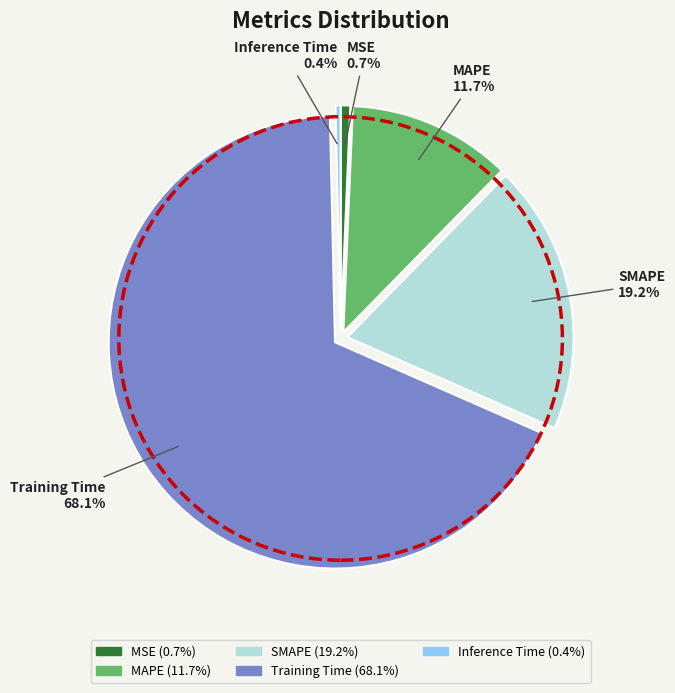

To the nearest percent, what is the combined percentage of MSE and Training Time?

69%